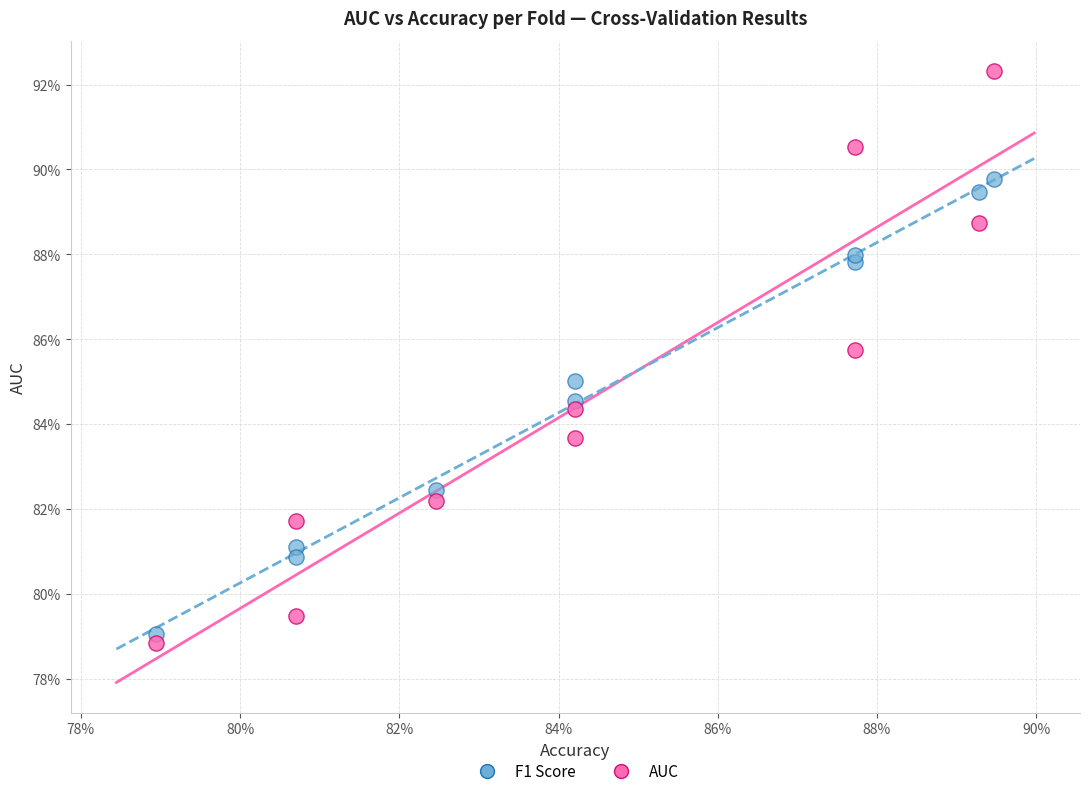

What are all the series names shown in the legend?

F1 Score, AUC